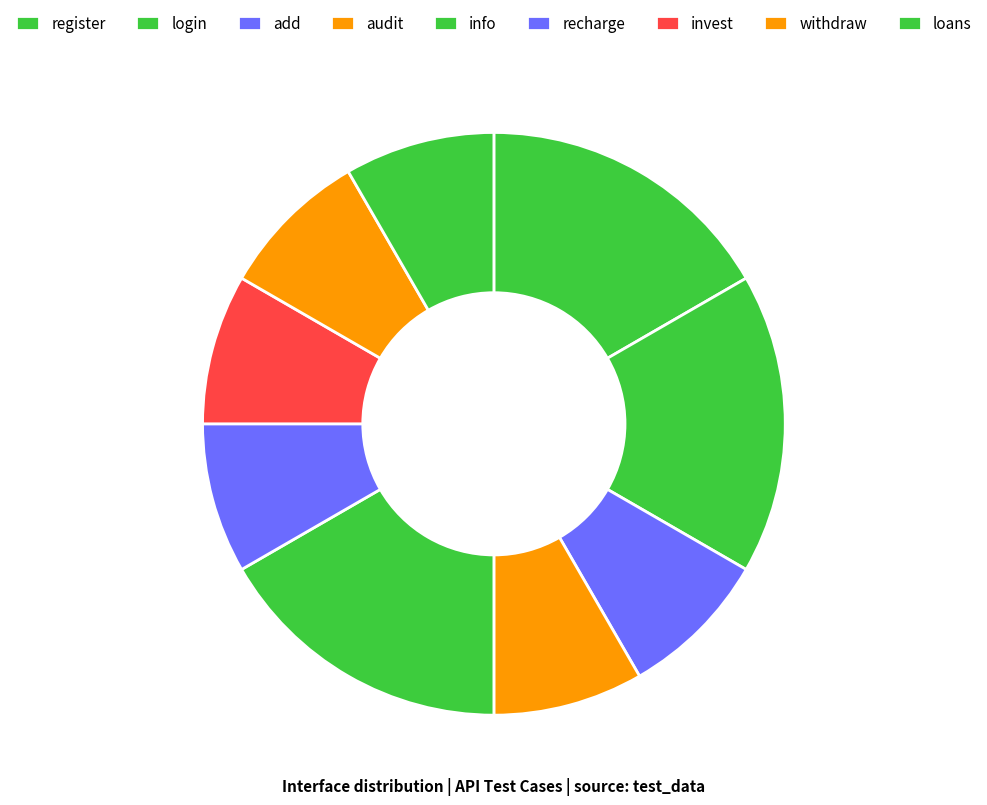

Rank the categories by value from highest to lowest.

register, login, info, add, audit, recharge, invest, withdraw, loans